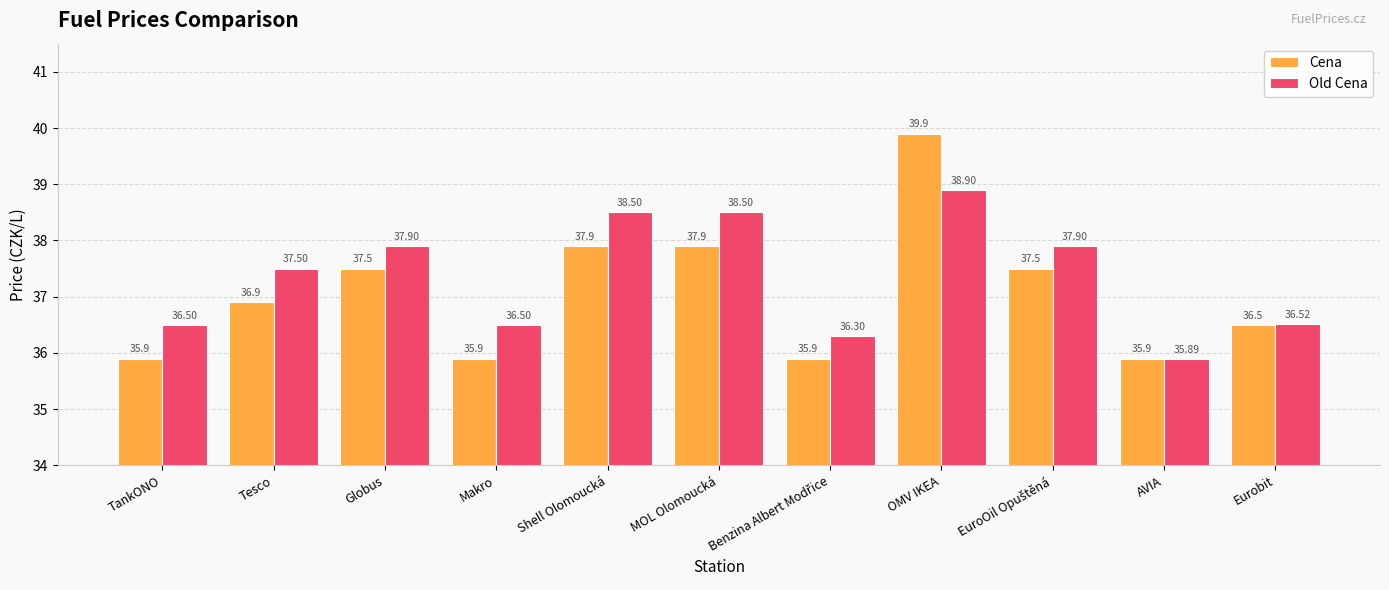

How many bars are there in total?

22